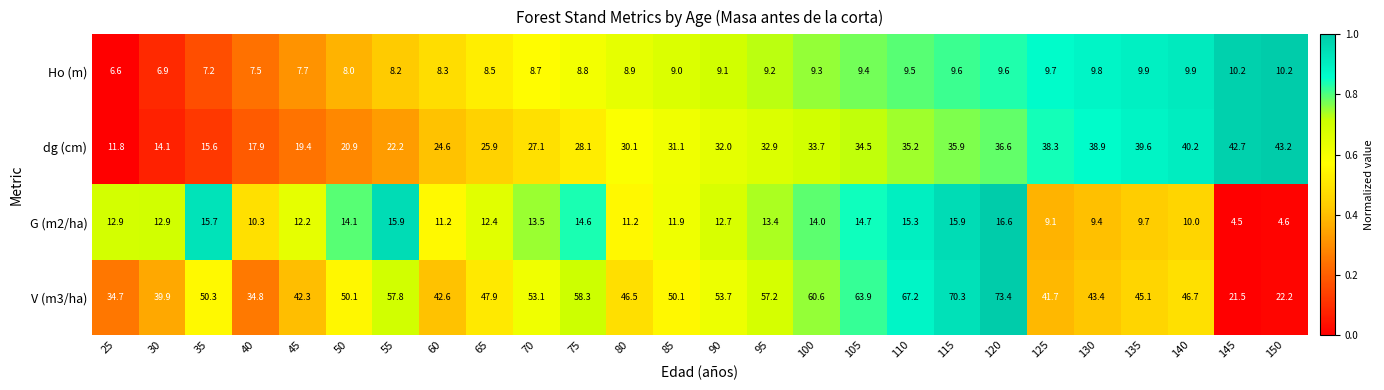

Count the number of categories in the chart.

26